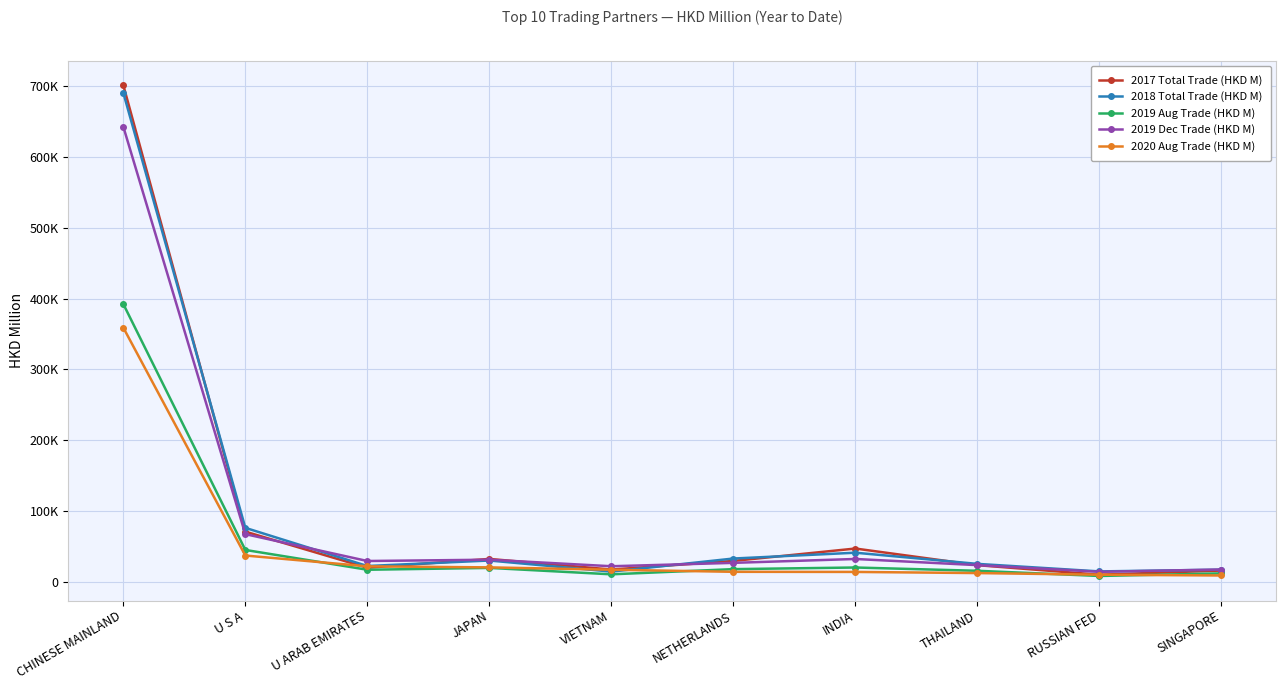

Is this an area chart (filled region under the line)?

No